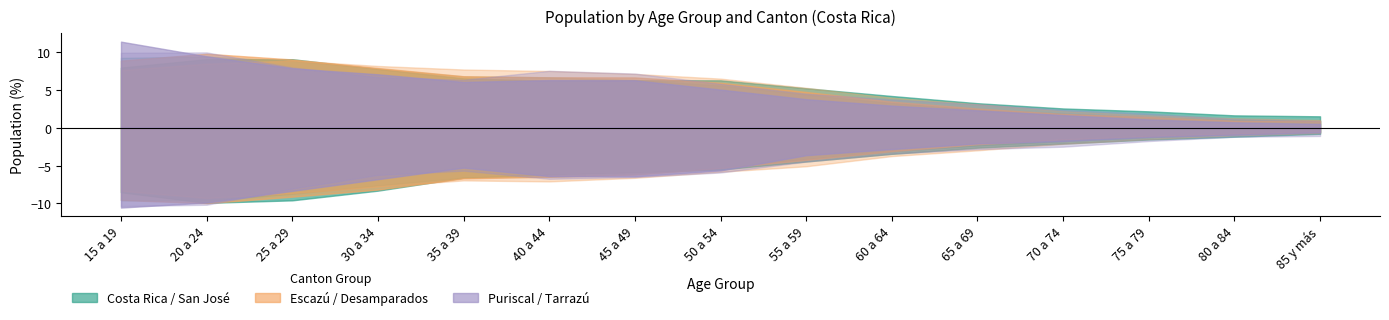

Which has a higher value, 15 a 19 or 65 a 69?

15 a 19